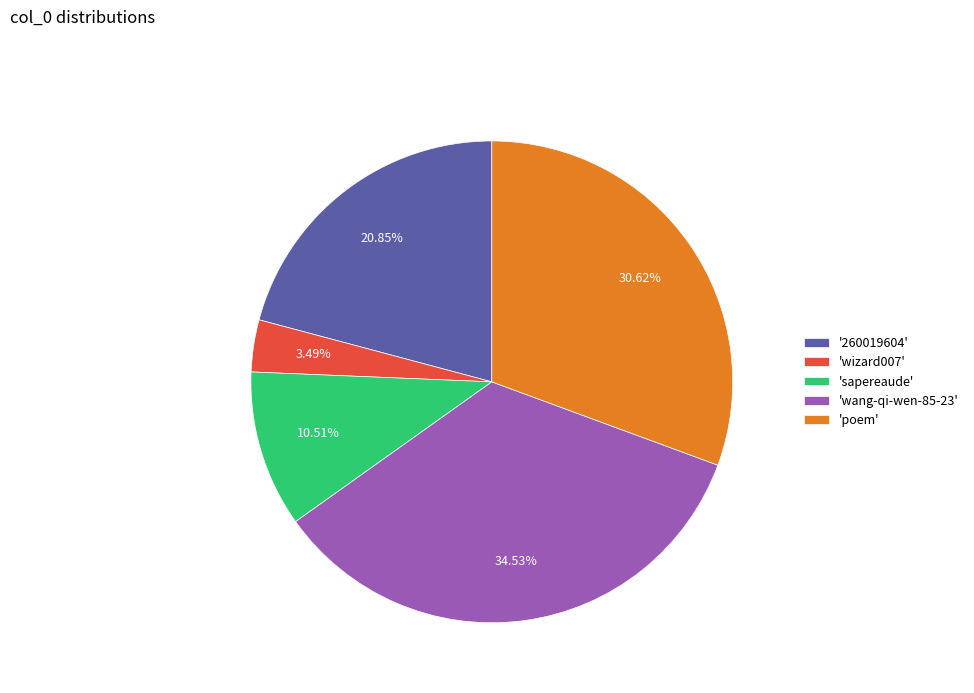

To the nearest percent, what is the average slice percentage?

20%